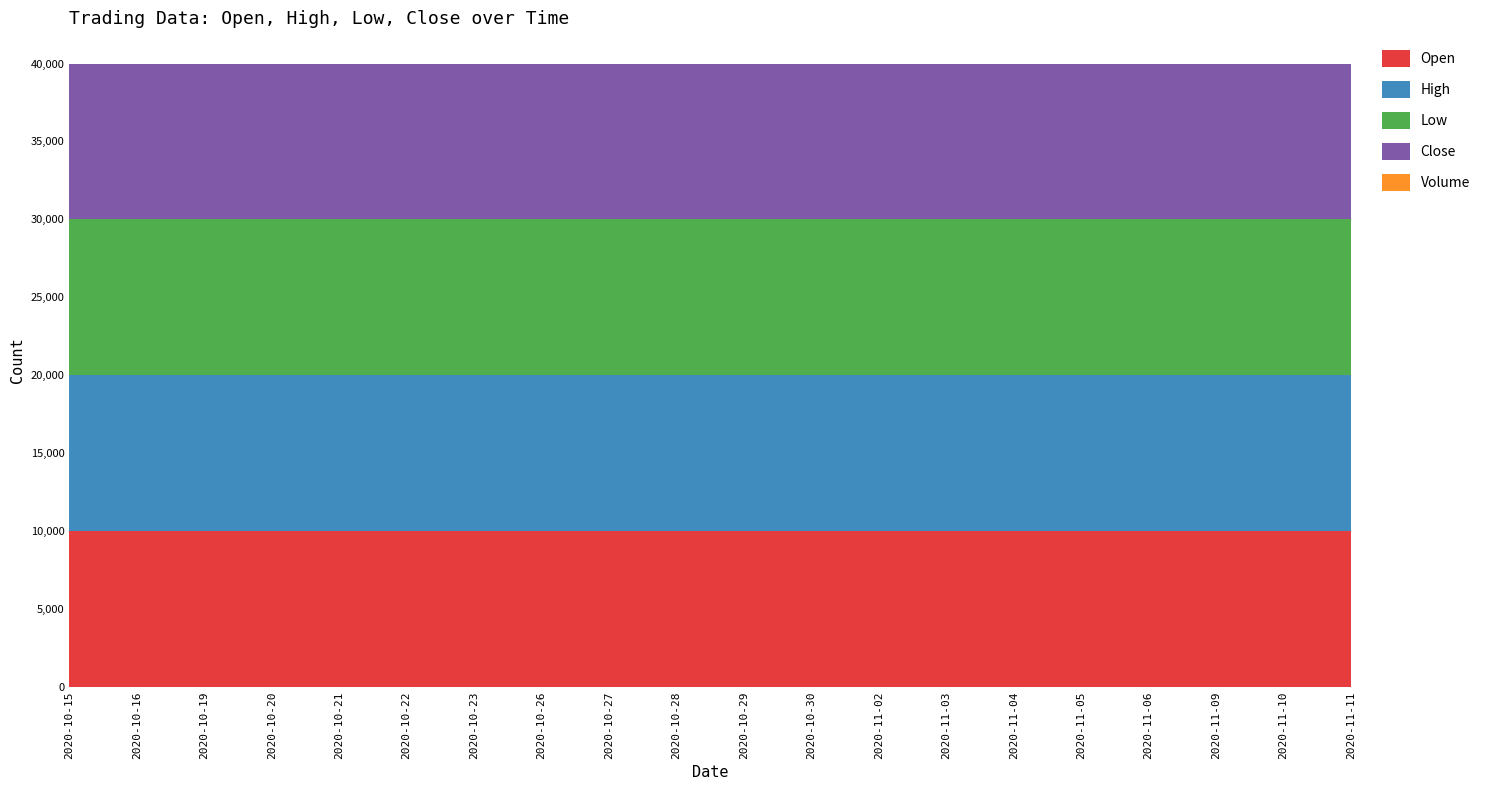

Reading left to right, extract all data points from this chart.

Open: 2020-10-15=10000	2020-10-16=10000	2020-10-19=10000	2020-10-20=10000	2020-10-21=10000	2020-10-22=10000	2020-10-23=10000	2020-10-26=10000	2020-10-27=10000	2020-10-28=10000	2020-10-29=10000	2020-10-30=10000	2020-11-02=10000	2020-11-03=10000	2020-11-04=10000	2020-11-05=10000	2020-11-06=10000	2020-11-09=10000	2020-11-10=10000	2020-11-11=10000
High: 2020-10-15=10000	2020-10-16=10000	2020-10-19=10000	2020-10-20=10000	2020-10-21=10000	2020-10-22=10000	2020-10-23=10000	2020-10-26=10000	2020-10-27=10000	2020-10-28=10000	2020-10-29=10000	2020-10-30=10000	2020-11-02=10000	2020-11-03=10000	2020-11-04=10000	2020-11-05=10000	2020-11-06=10000	2020-11-09=10000	2020-11-10=10000	2020-11-11=10000
Low: 2020-10-15=10000	2020-10-16=10000	2020-10-19=10000	2020-10-20=10000	2020-10-21=10000	2020-10-22=10000	2020-10-23=10000	2020-10-26=10000	2020-10-27=10000	2020-10-28=10000	2020-10-29=10000	2020-10-30=10000	2020-11-02=10000	2020-11-03=10000	2020-11-04=10000	2020-11-05=10000	2020-11-06=10000	2020-11-09=10000	2020-11-10=10000	2020-11-11=10000
Close: 2020-10-15=10000	2020-10-16=10000	2020-10-19=10000	2020-10-20=10000	2020-10-21=10000	2020-10-22=10000	2020-10-23=10000	2020-10-26=10000	2020-10-27=10000	2020-10-28=10000	2020-10-29=10000	2020-10-30=10000	2020-11-02=10000	2020-11-03=10000	2020-11-04=10000	2020-11-05=10000	2020-11-06=10000	2020-11-09=10000	2020-11-10=10000	2020-11-11=10000
Volume: 2020-10-15=0	2020-10-16=0	2020-10-19=0	2020-10-20=0	2020-10-21=0	2020-10-22=0	2020-10-23=0	2020-10-26=0	2020-10-27=0	2020-10-28=0	2020-10-29=0	2020-10-30=0	2020-11-02=0	2020-11-03=0	2020-11-04=0	2020-11-05=0	2020-11-06=0	2020-11-09=0	2020-11-10=0	2020-11-11=0